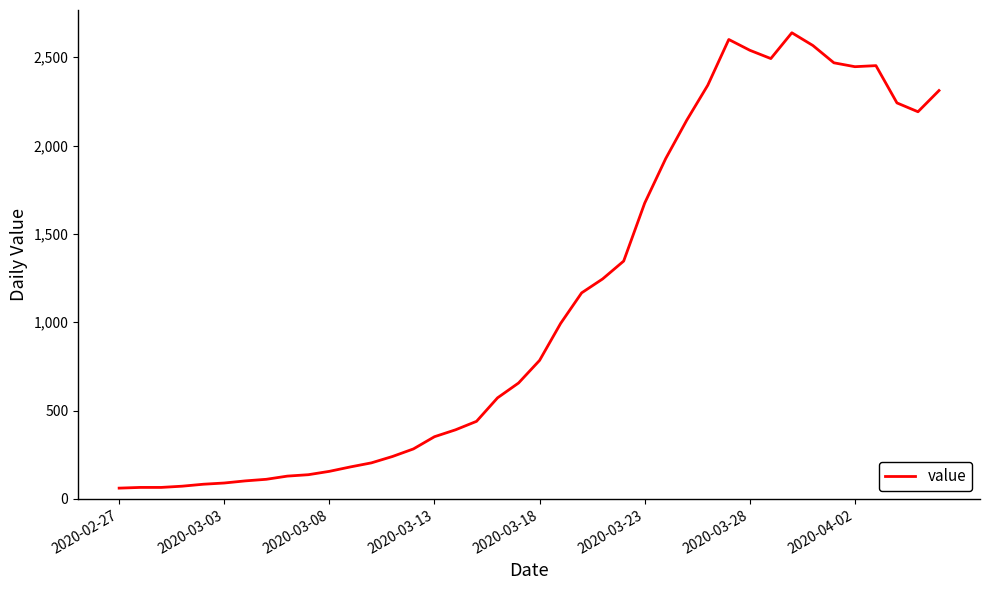

What is the difference between the maximum and minimum values?

2577